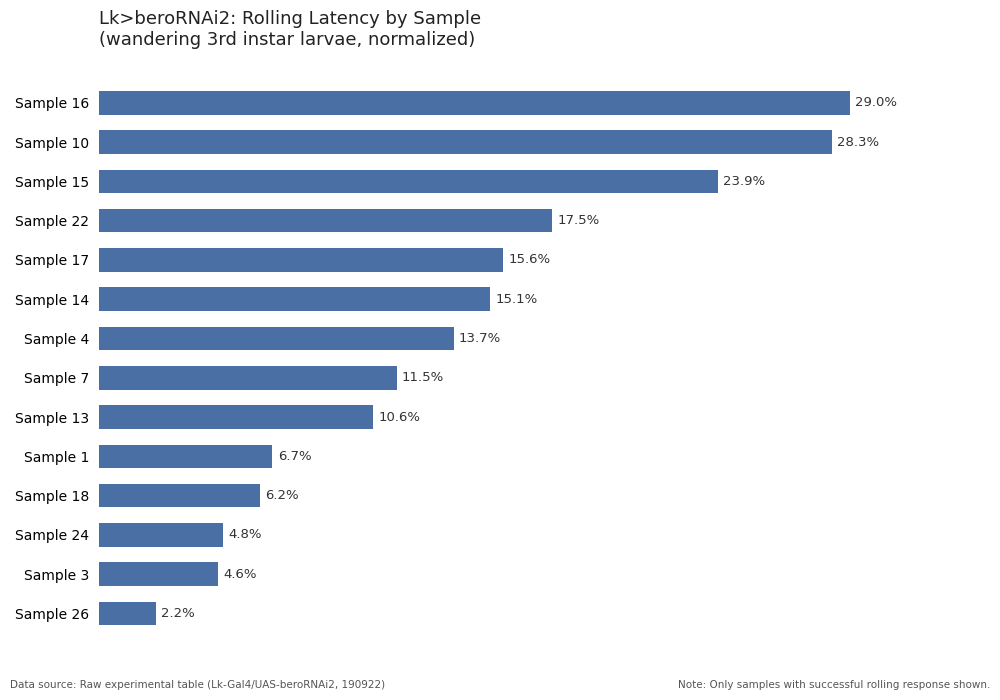

Where is the data nearest to the value 15?

Sample 14